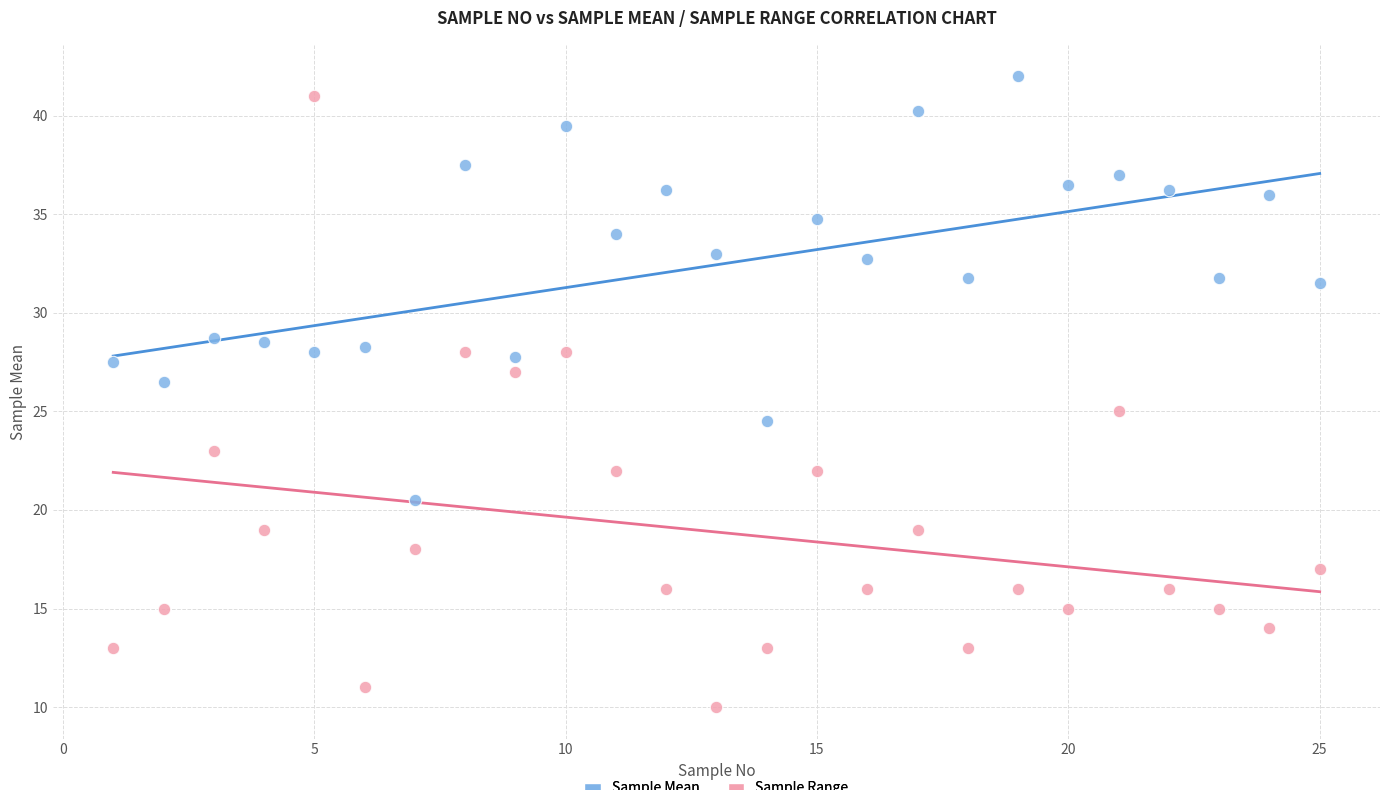

Across all data points, what is the range of X values (max minus min)?

24.0